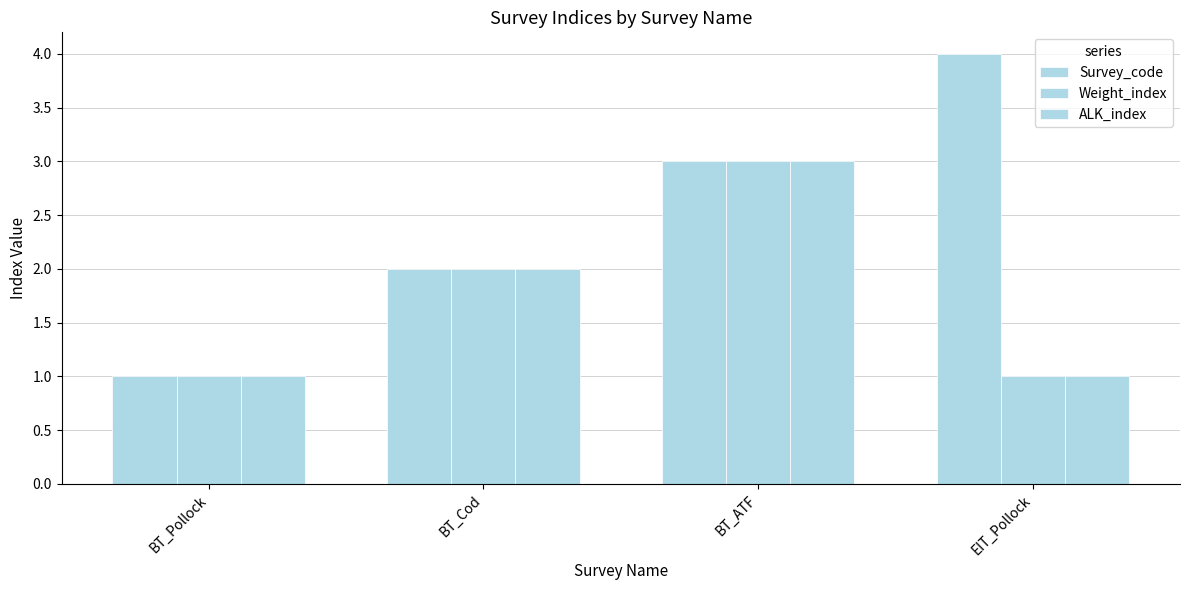

Reading left to right, what are all the values shown in this chart?

Survey_code: 1	2	3	4
Weight_index: 1	2	3	1
ALK_index: 1	2	3	1